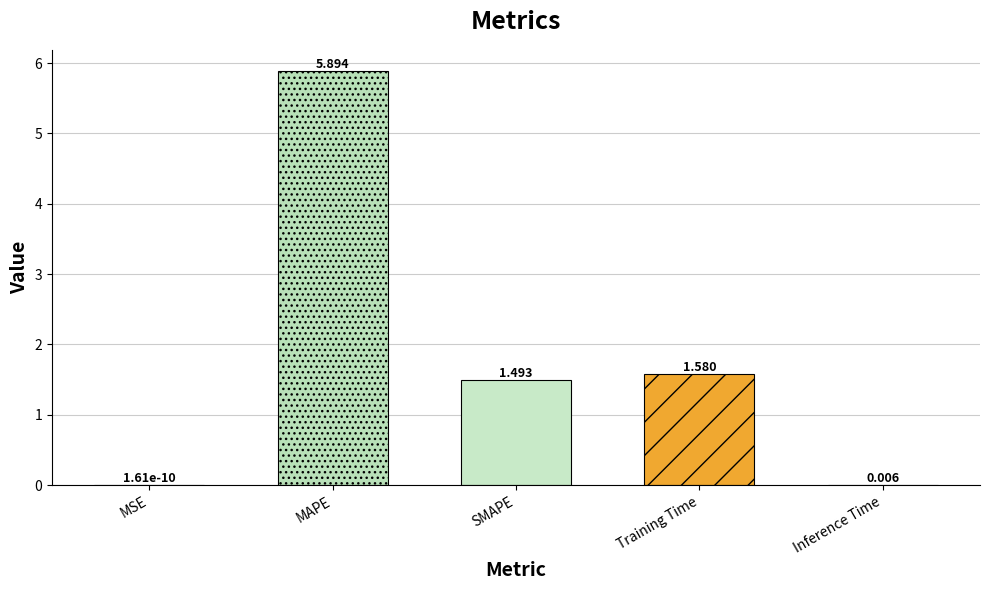

What is the change in value from MSE to Training Time?

+1.6